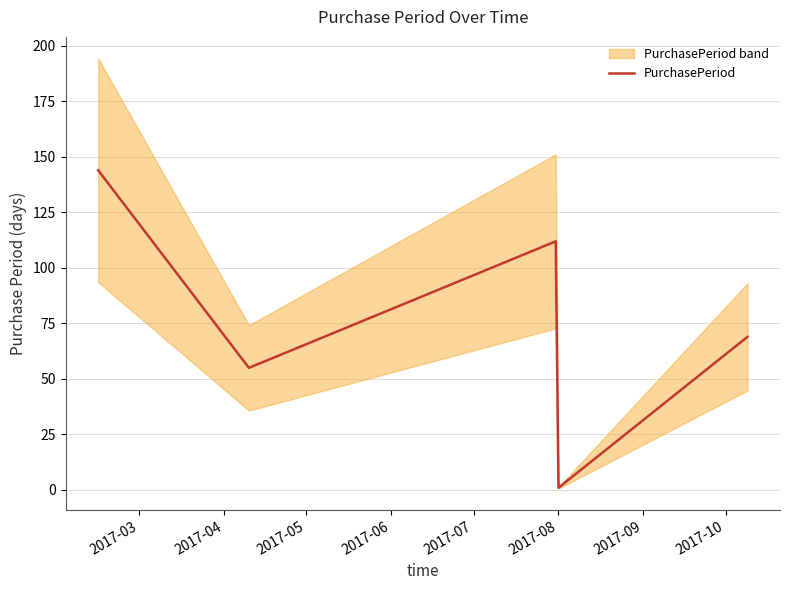

How many points are higher than both their immediate neighbors (excluding endpoints)?

1